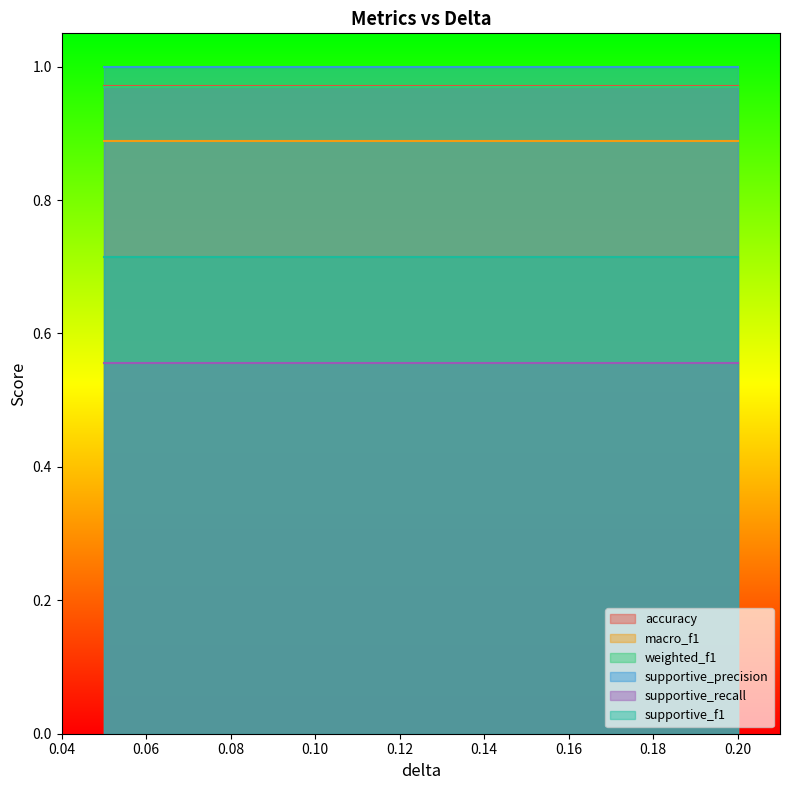

What is the minimum value shown in the chart?

0.6